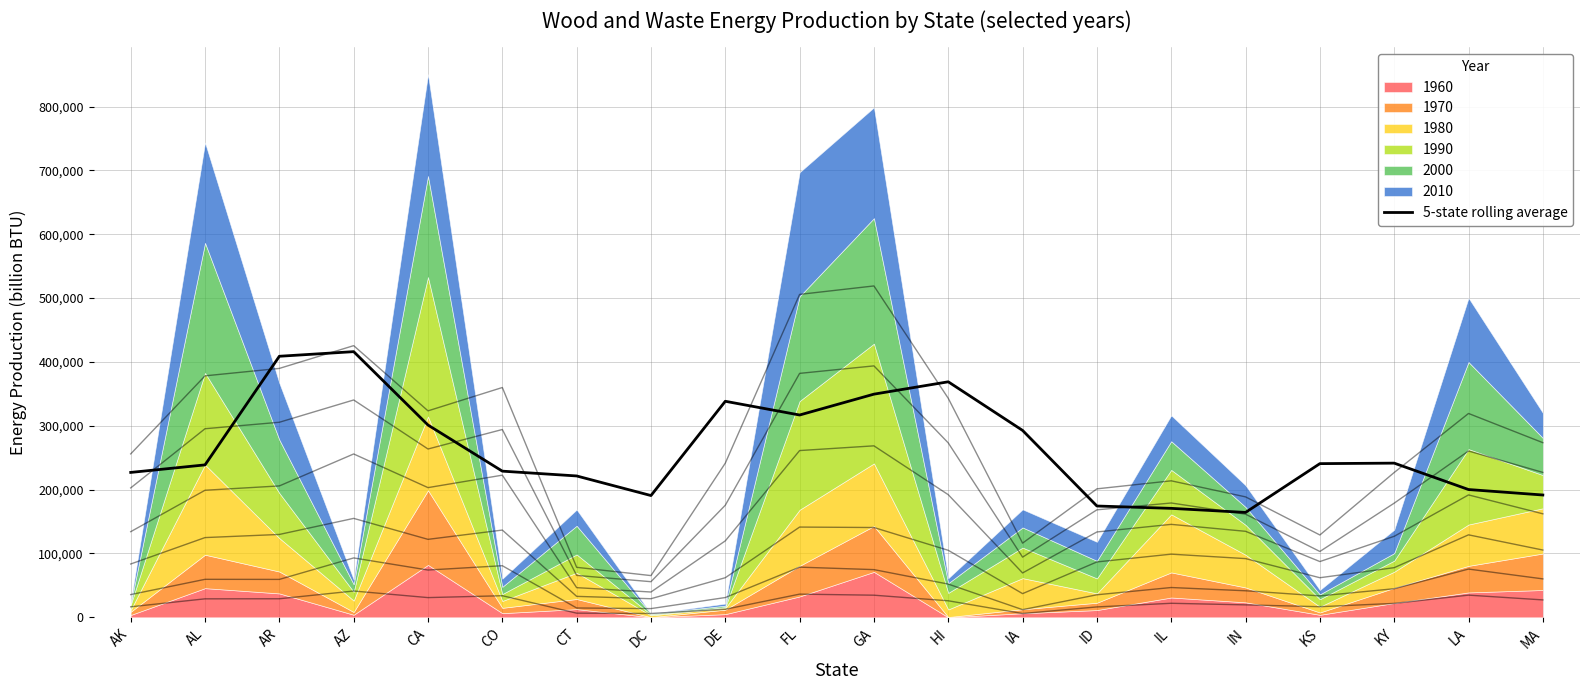

What is the sum of the values at CA and MA?

492725.2